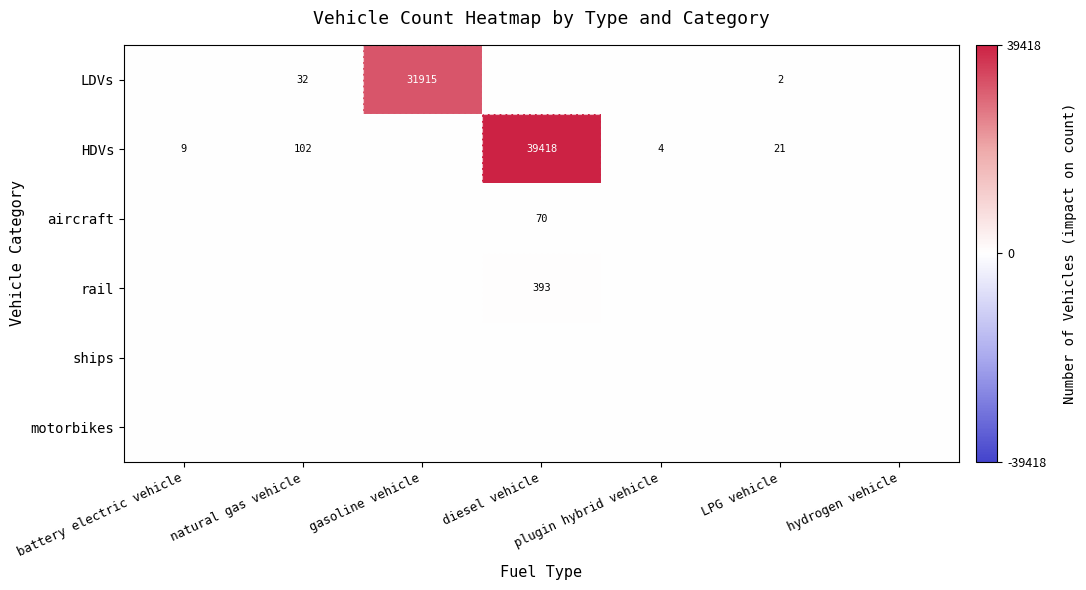

True or false: LDVs has a value of 31915 at gasoline vehicle.

True